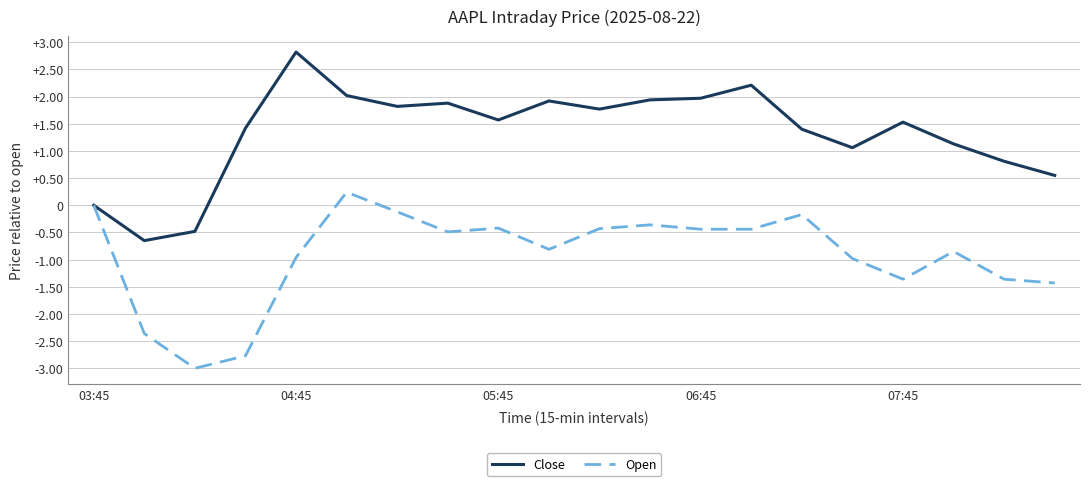

Rank the series by their maximum value, from lowest to highest.

Open, Close